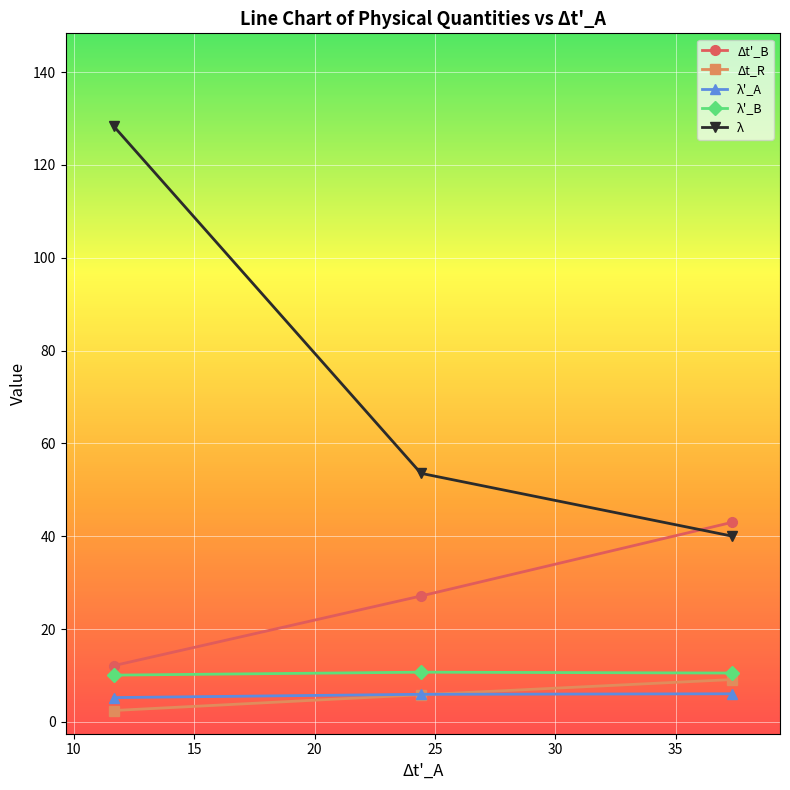

Which series has the largest range (max minus min)?

λ